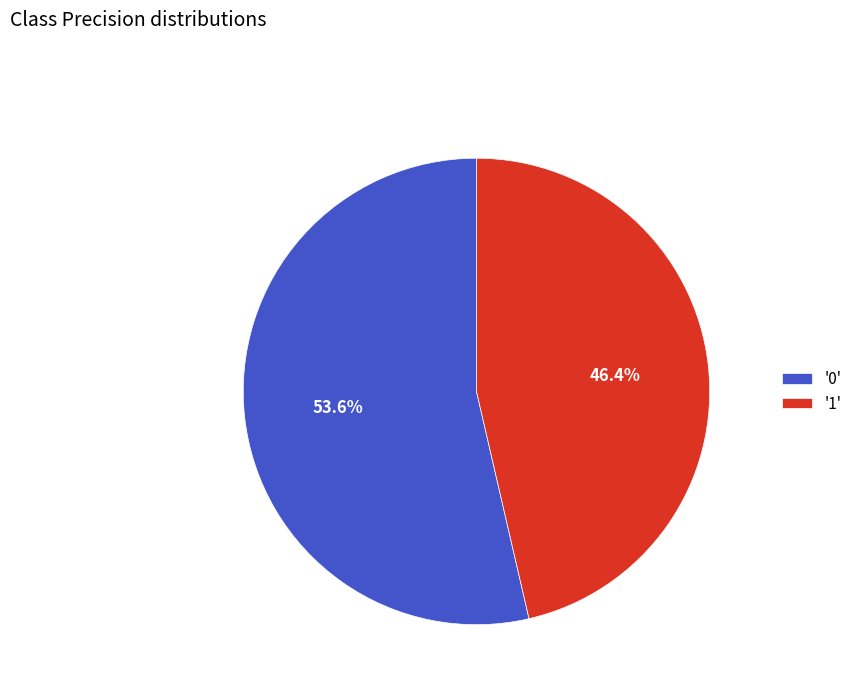

Do '1' and '0' together represent more than half of the pie?

Yes